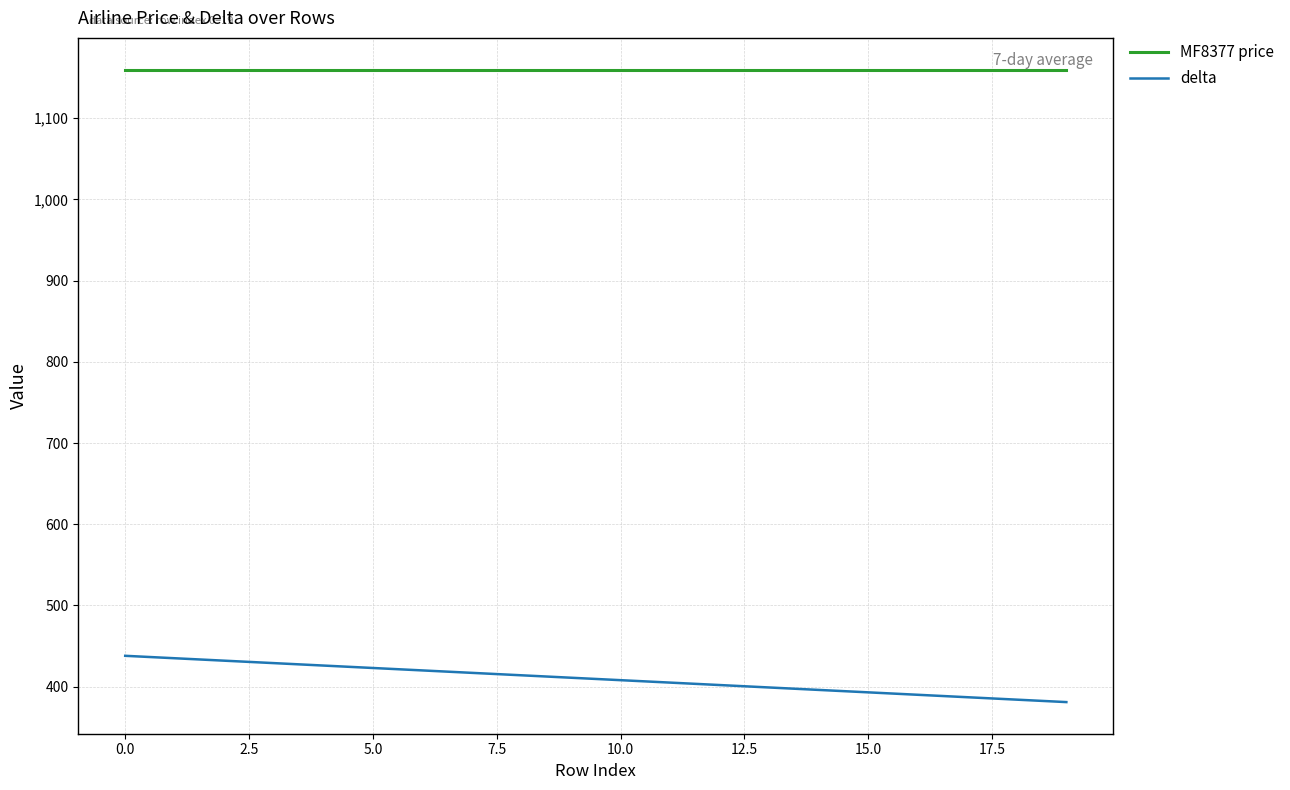

Which series has the largest total across all categories?

MF8377 price